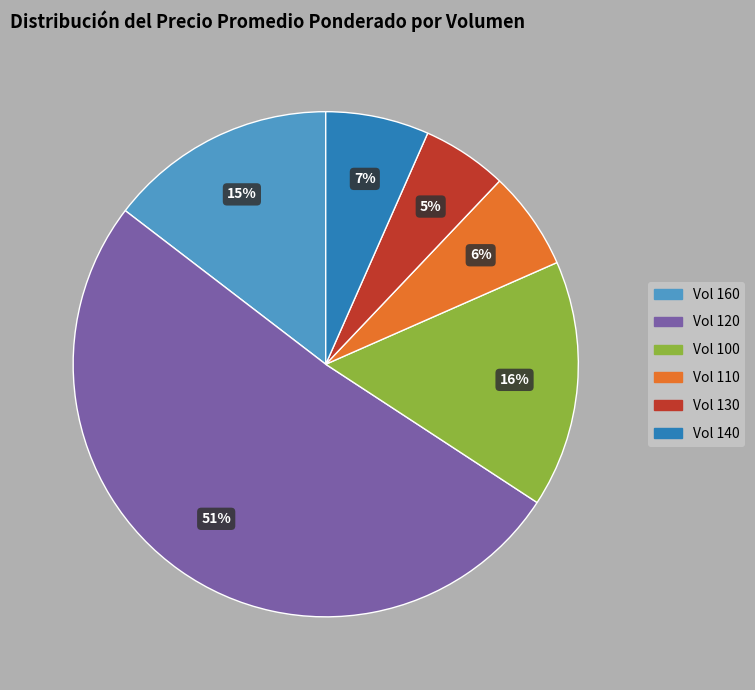

To the nearest percent, what is the difference between the largest and smallest slice percentages?

46%